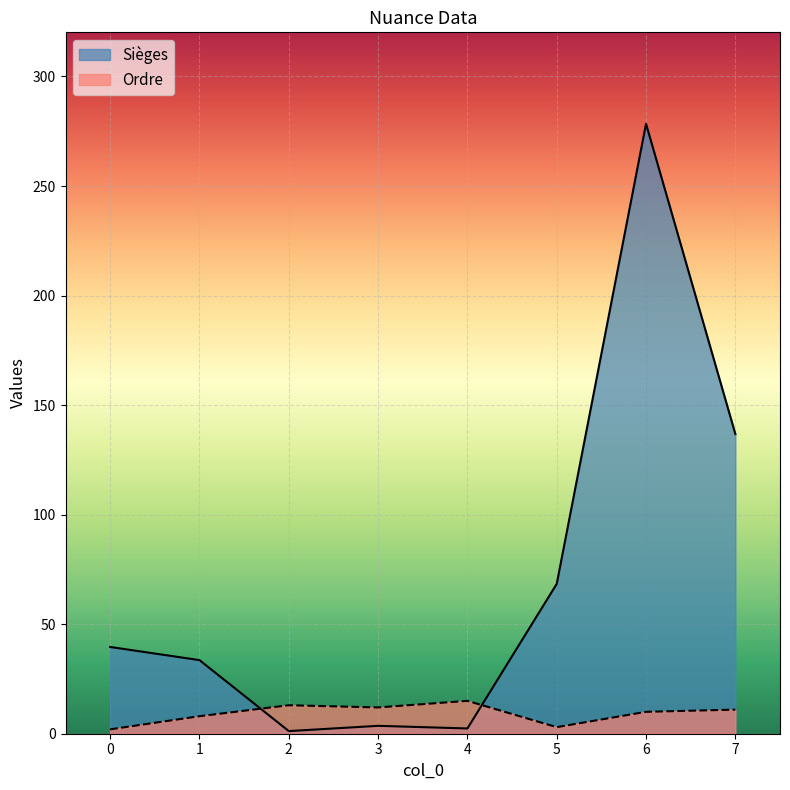

Between which two adjacent categories do Sièges and Ordre first intersect?

1 and 2